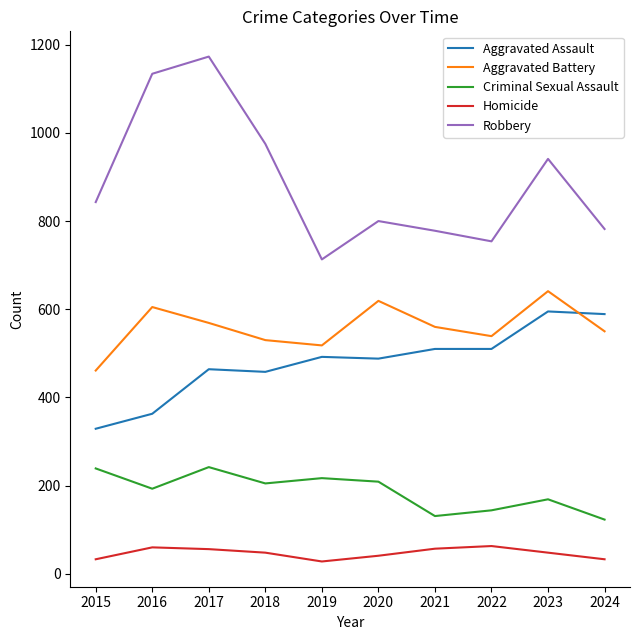

True or false: Robbery and Aggravated Assault cross at least once.

False